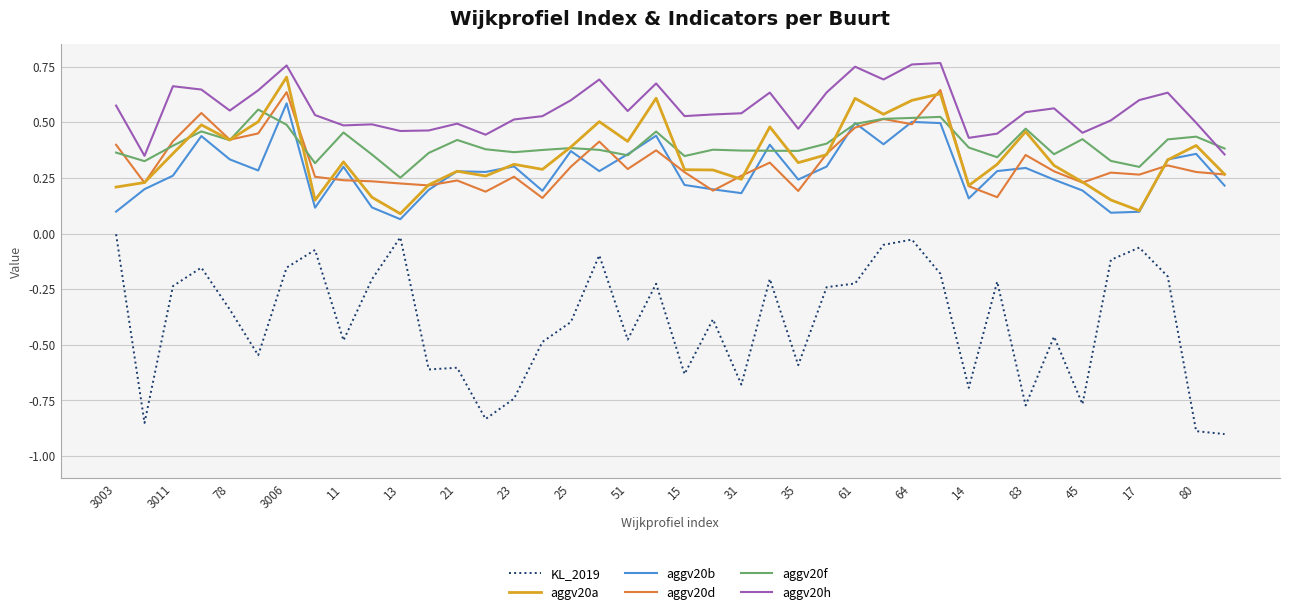

Which series has the largest range (max minus min)?

KL_2019